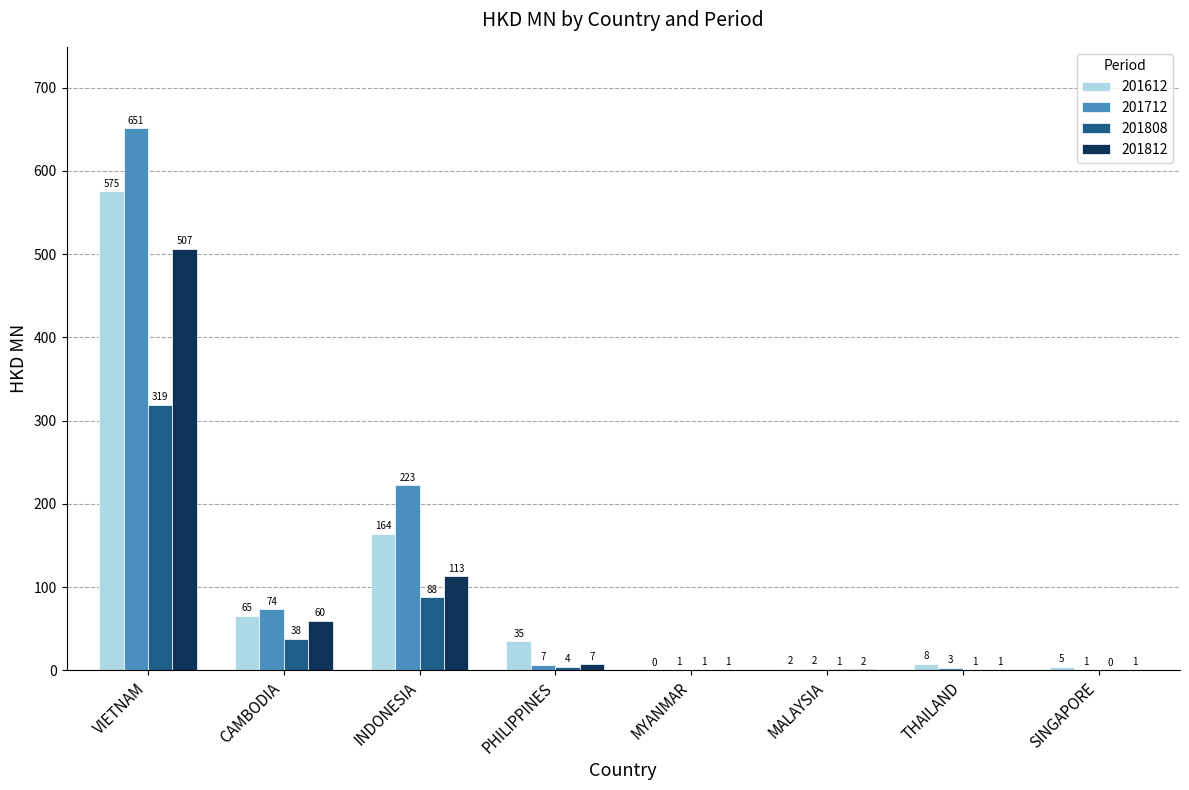

What are all the series names shown in the legend?

201612, 201712, 201808, 201812